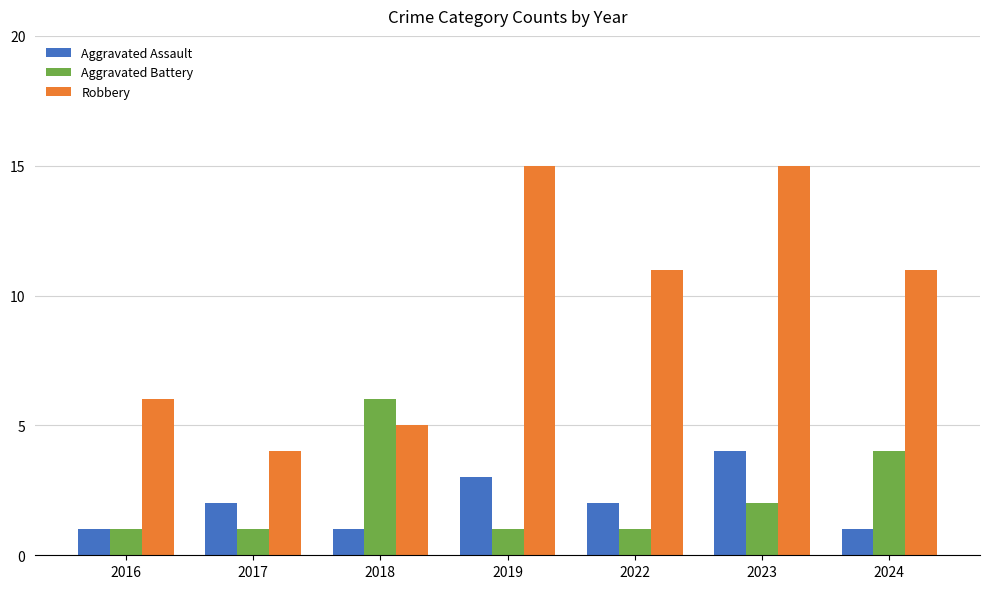

What is the lowest value of the Aggravated Assault series?

1